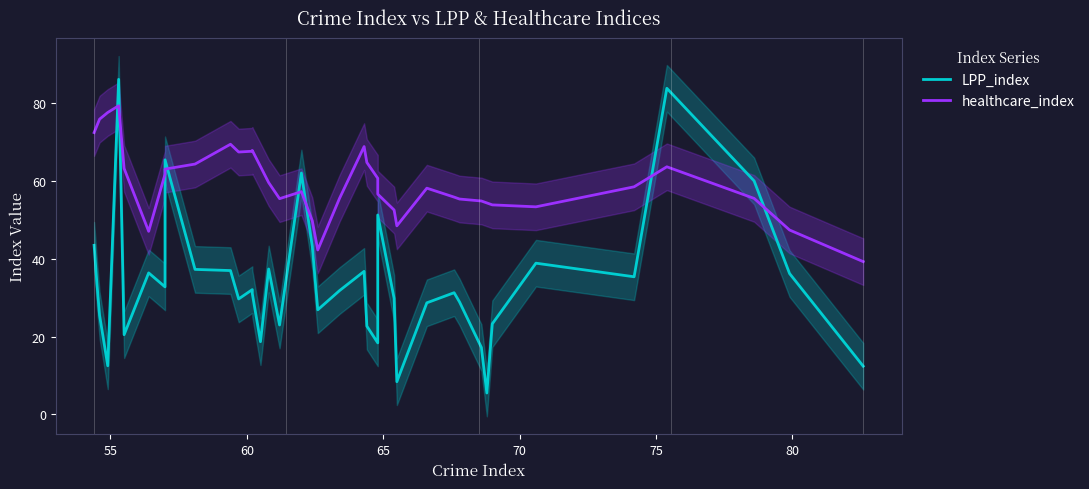

Between which two adjacent categories do healthcare_index and LPP_index first intersect?

55 and 60